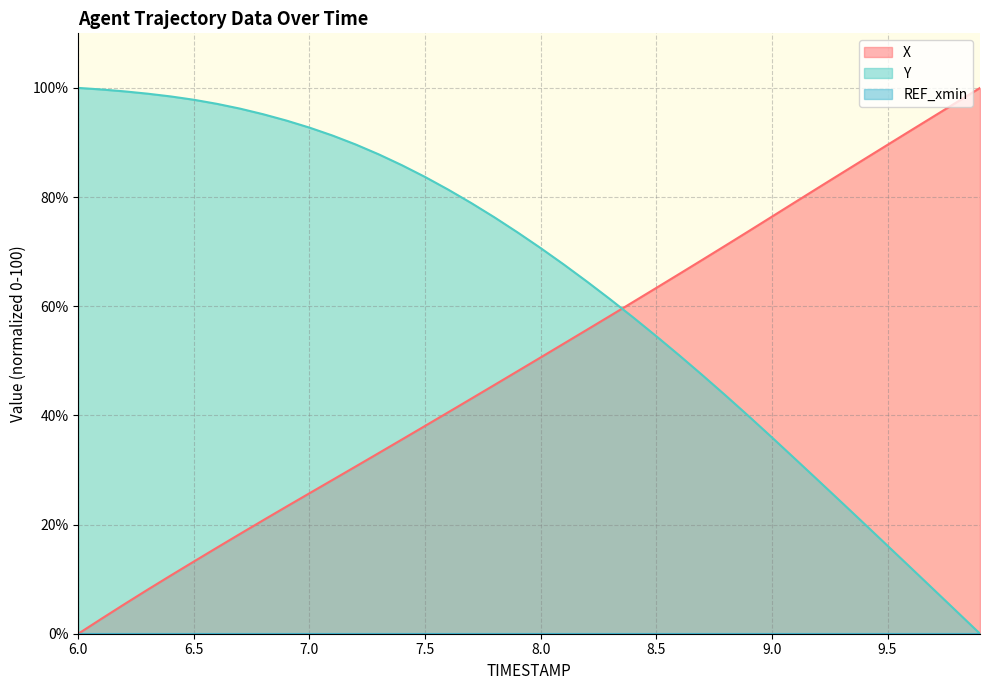

Which category has the lowest value in the X series?

6.0